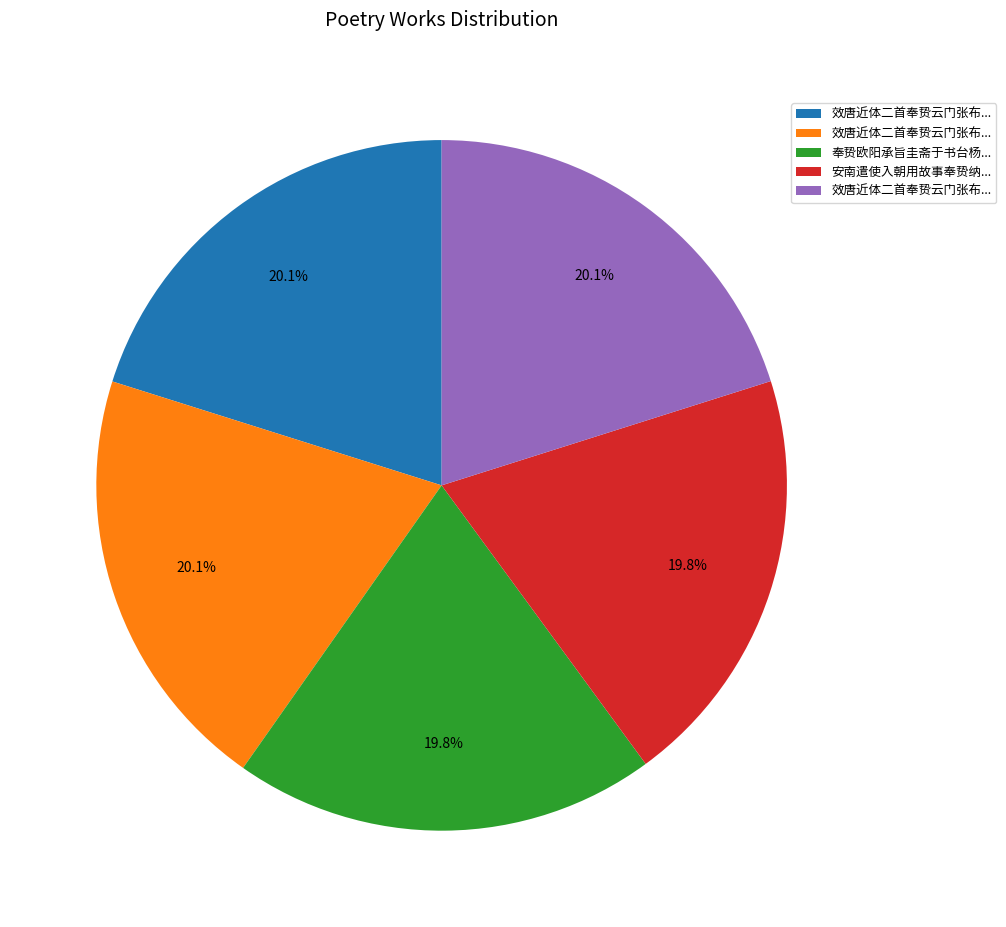

Is there a majority slice in this chart?

No